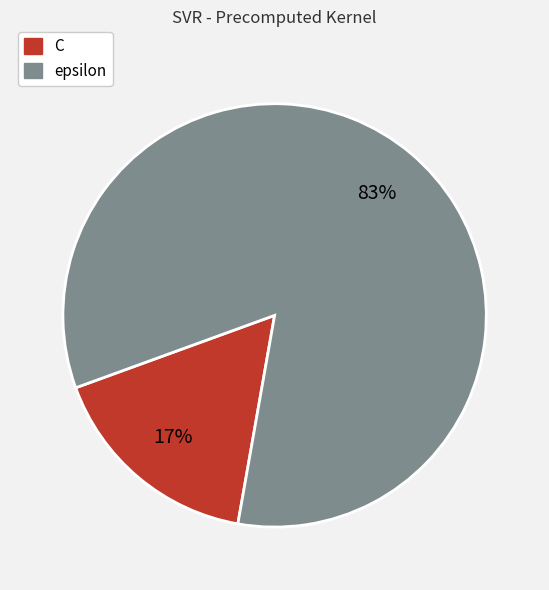

To the nearest percent, what percentage of the pie is C?

17%